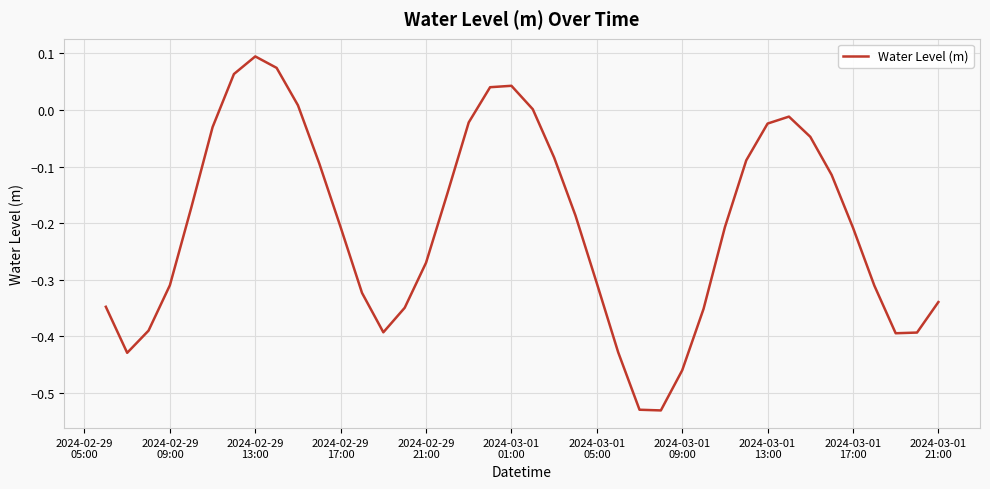

What is the value of the 35th point from the left?

-0.1